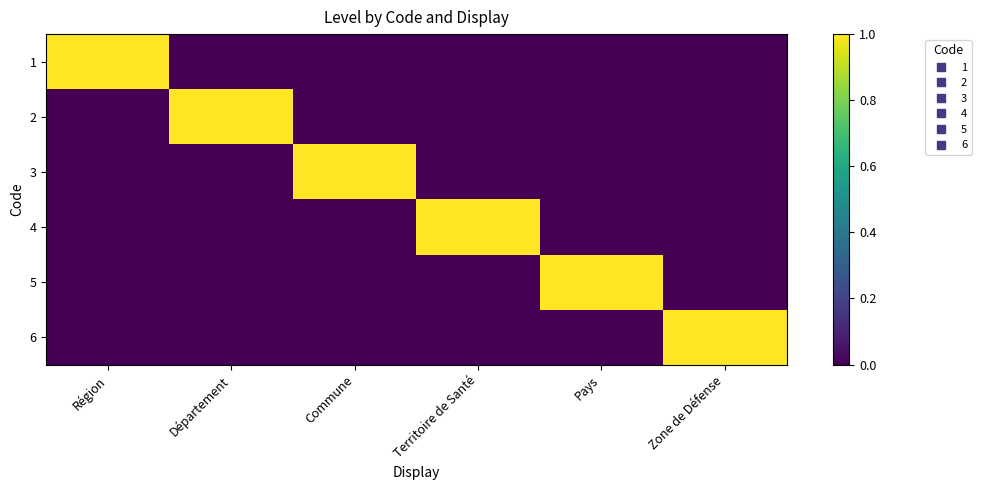

Count the number of categories in the chart.

6